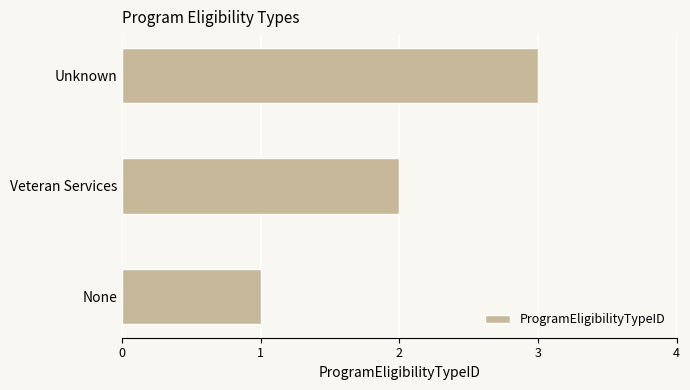

Which category has the lowest value across all series?

None